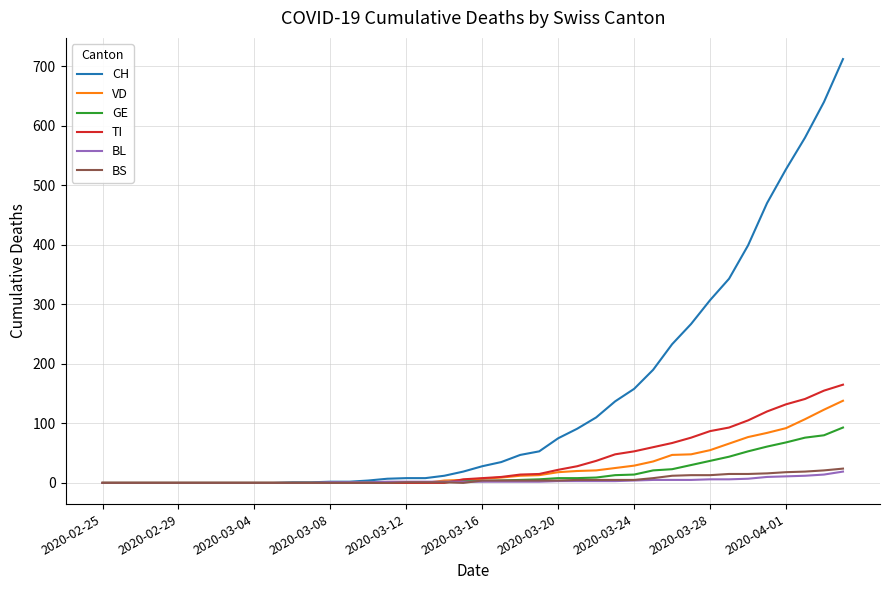

What is the maximum value for GE?

93